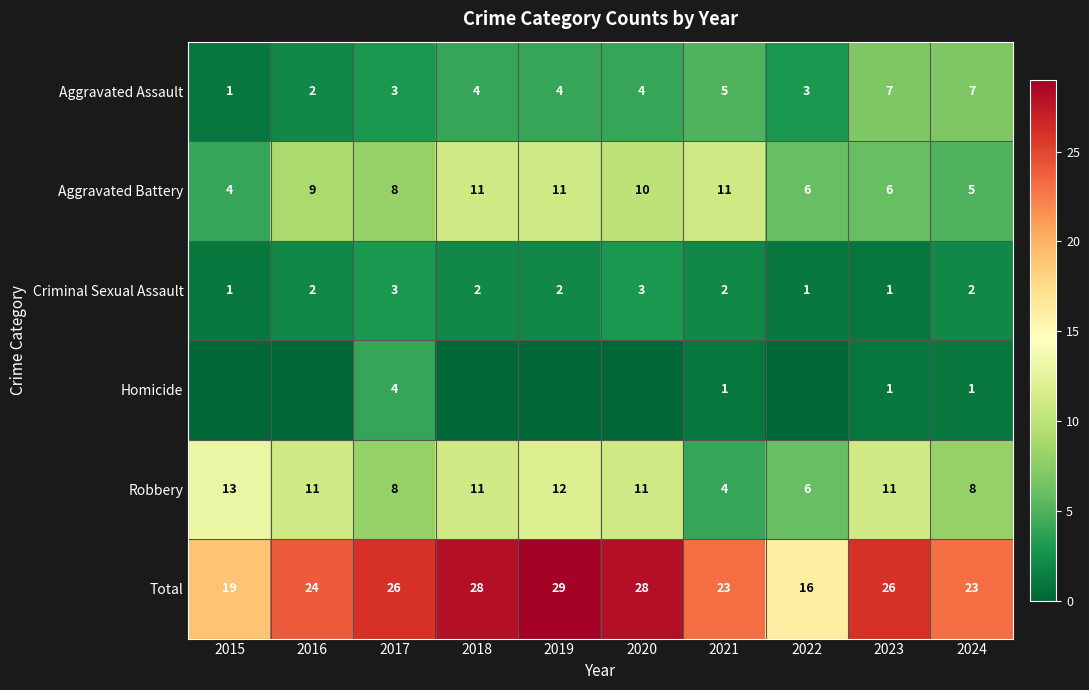

What is the difference between the highest and lowest values at 2016?

24